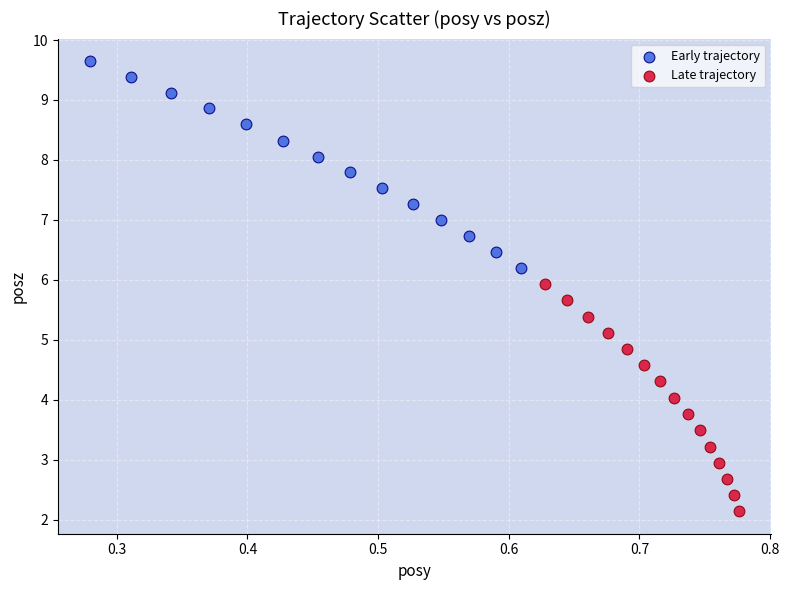

Which series reaches the maximum Y coordinate?

Early trajectory